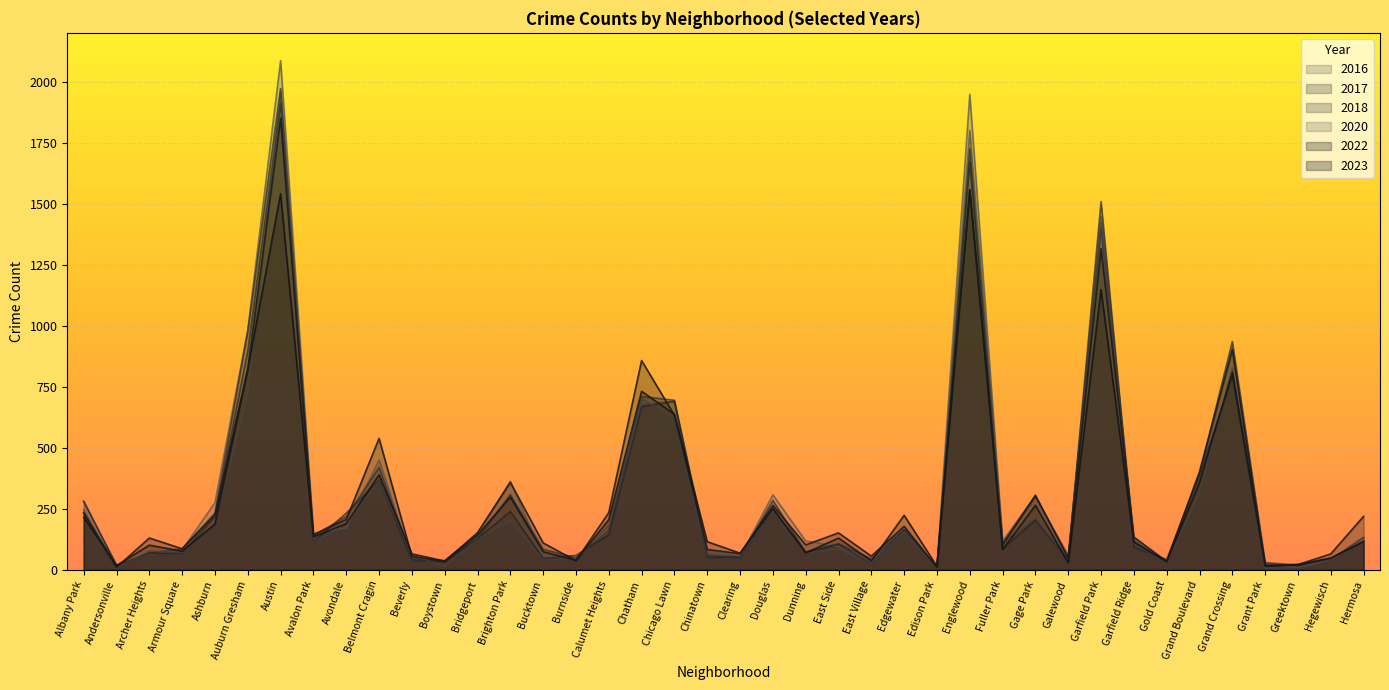

What is the value of the 2020 point at the 5th from the left?

193